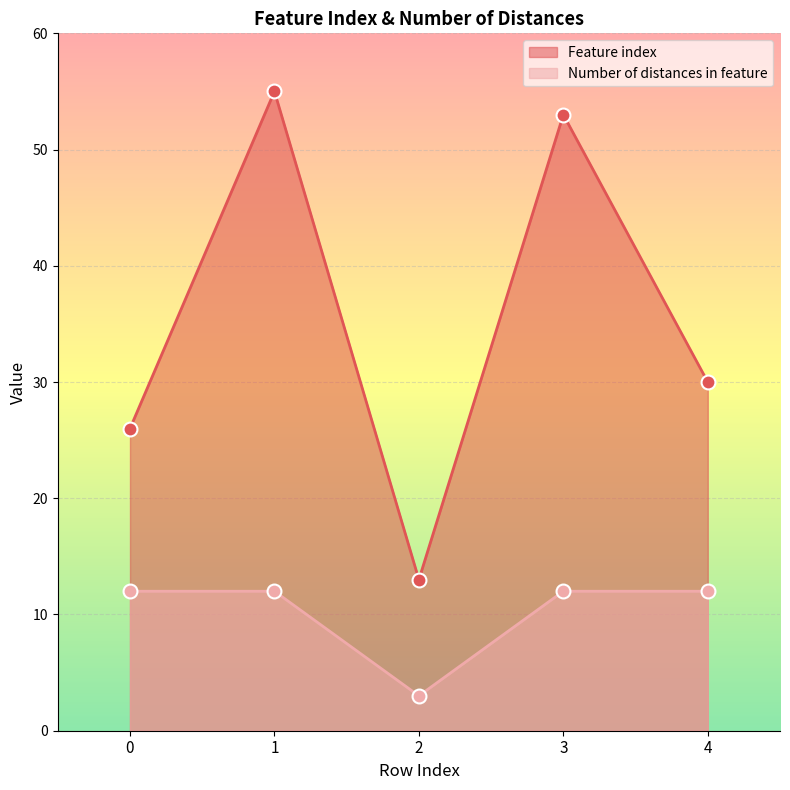

Is the value of Number of distances in feature at 4 greater than the value of Feature index at 4?

No